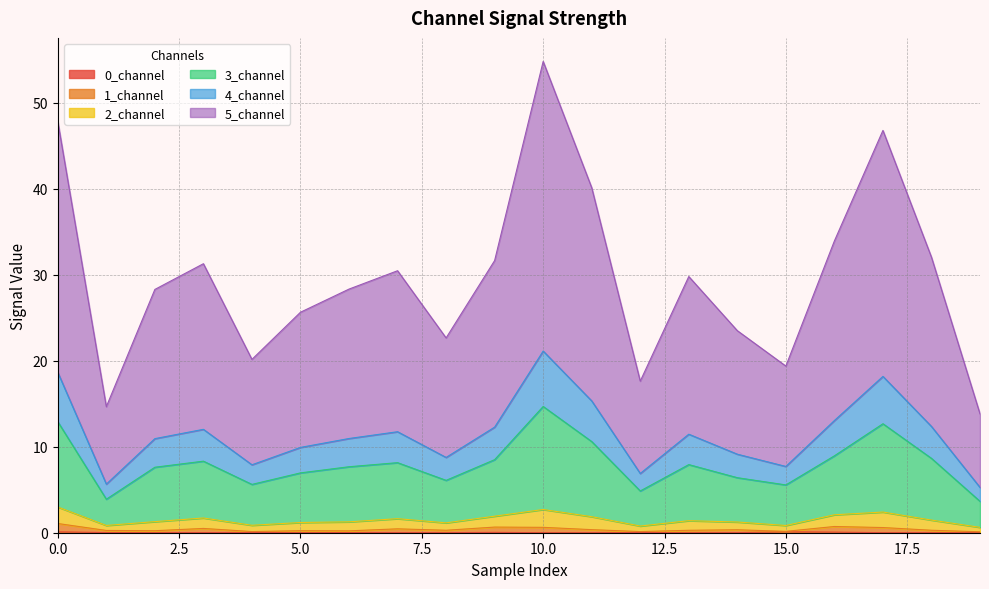

True or false: 1_channel and 4_channel intersect in this chart.

False